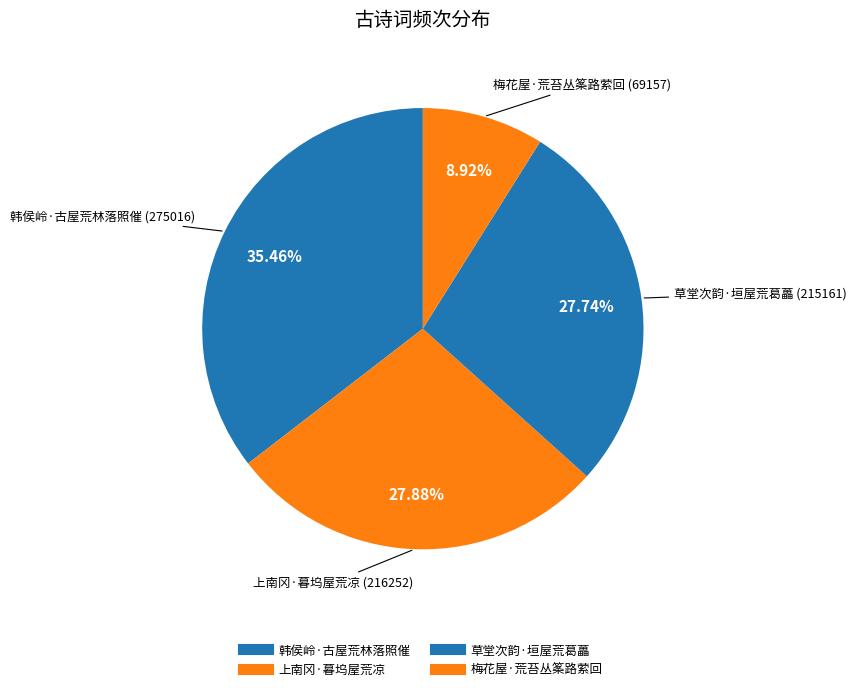

How much of the chart is everything except 上南冈·暮坞屋荒凉?

72.1%